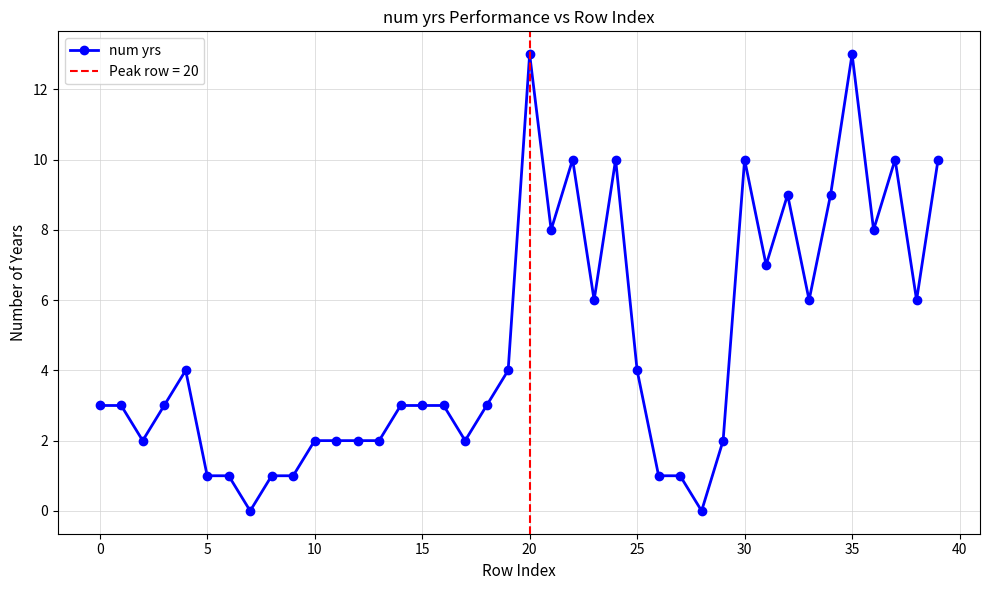

True or false: num yrs has more than 1 points higher than both neighbors.

True